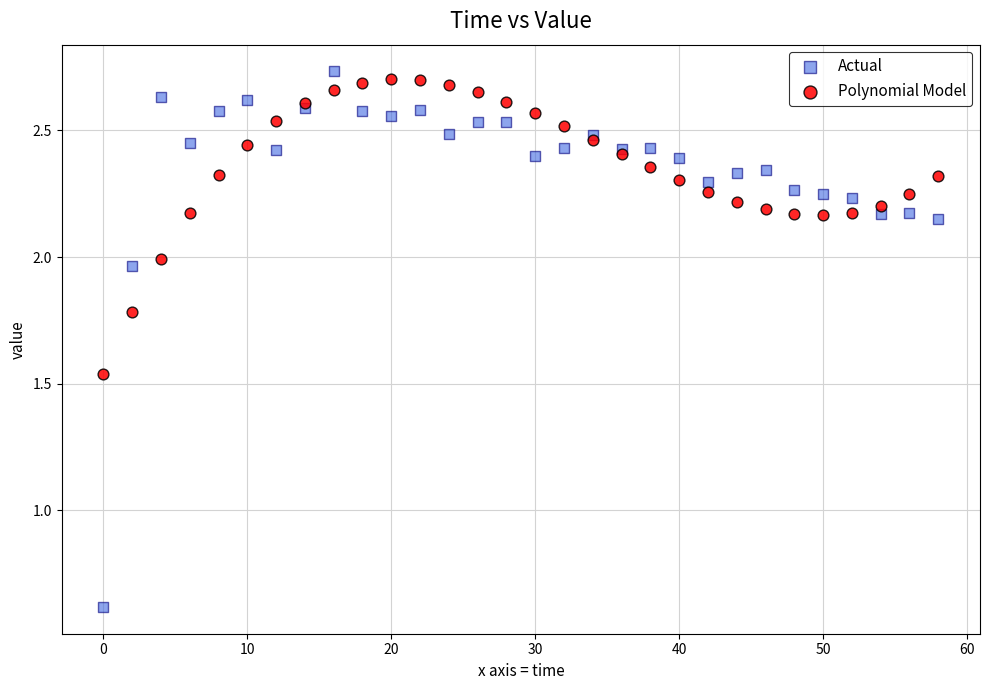

Which series has the widest spread of Y values?

Actual